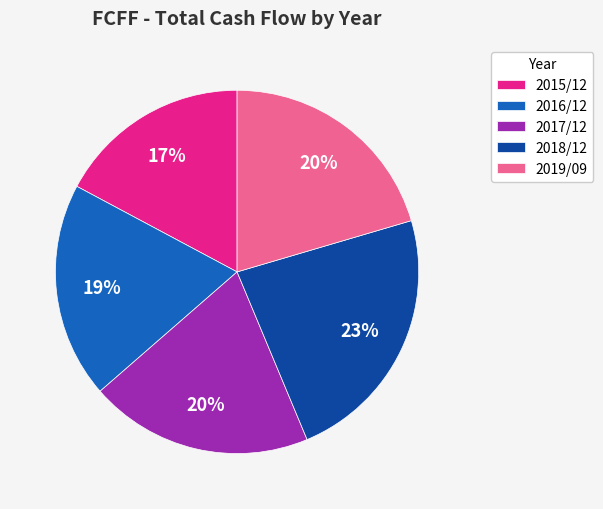

Do 2015/12 and 2016/12 together represent more than half of the pie?

No